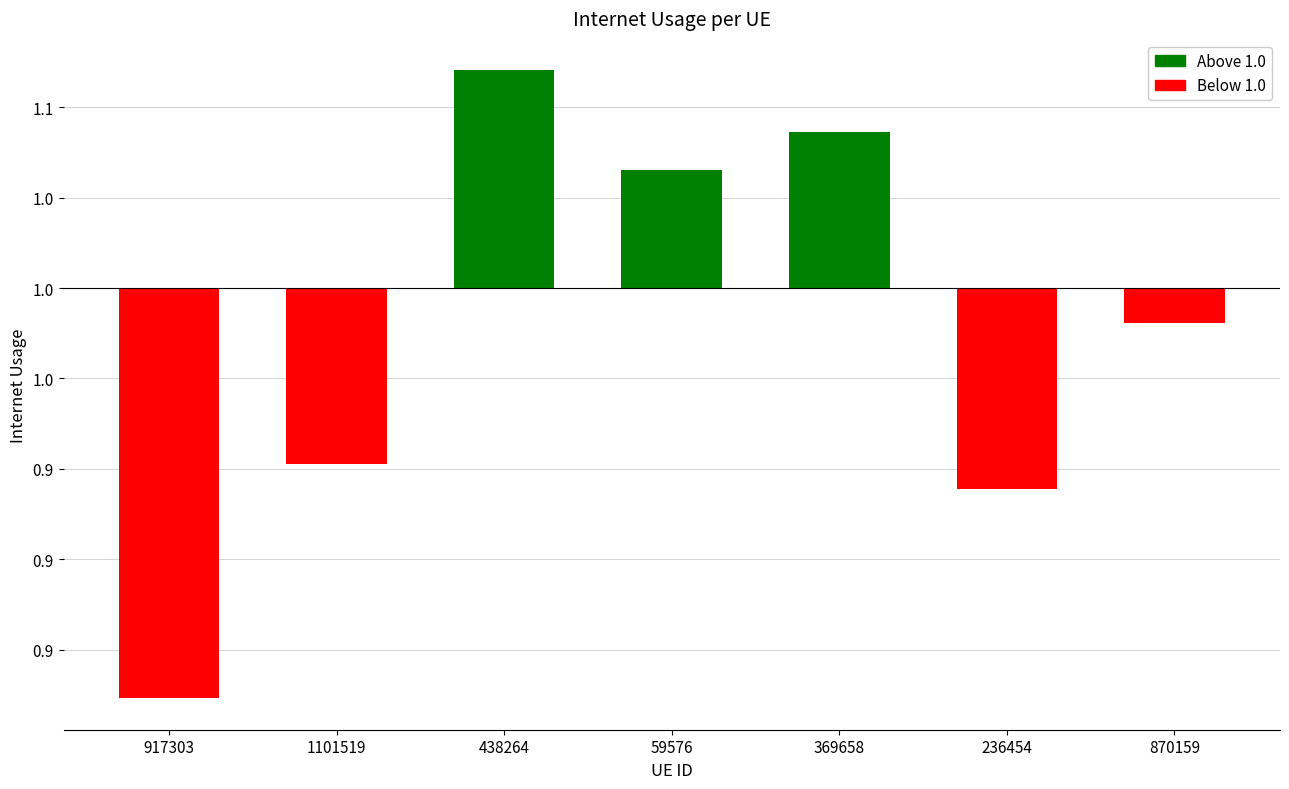

Reading left to right, extract all data points from this chart.

-0.1	-0.0	0.1	0.0	0.0	-0.1	-0.0